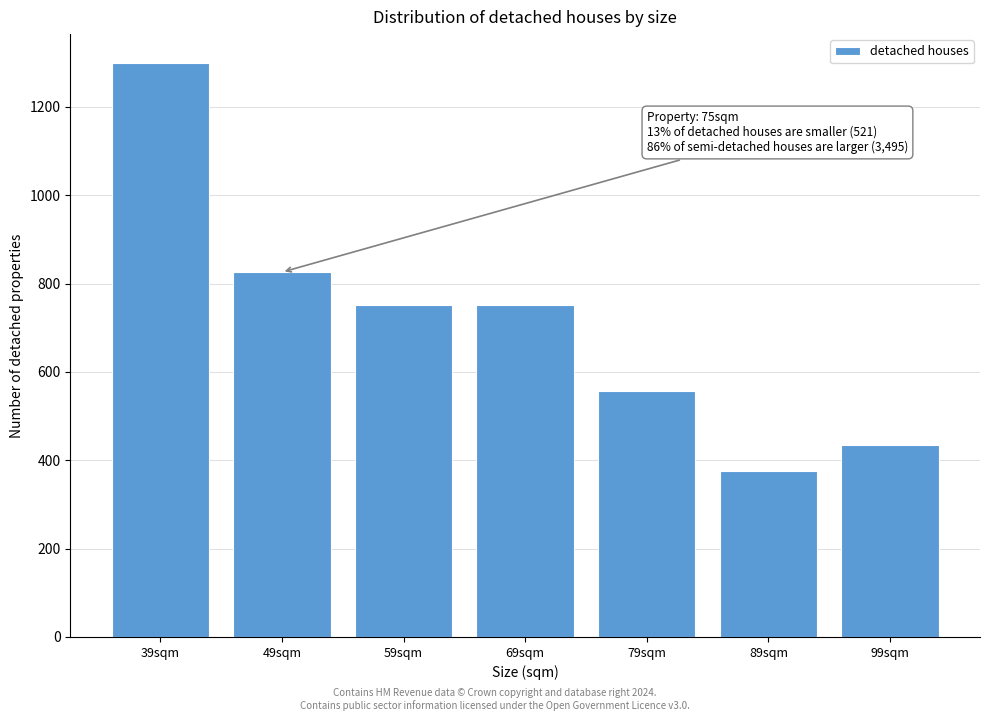

Reading left to right, transcribe all the data shown in this chart.

39sqm=1300	49sqm=826	59sqm=751	69sqm=751	79sqm=556	89sqm=375	99sqm=435